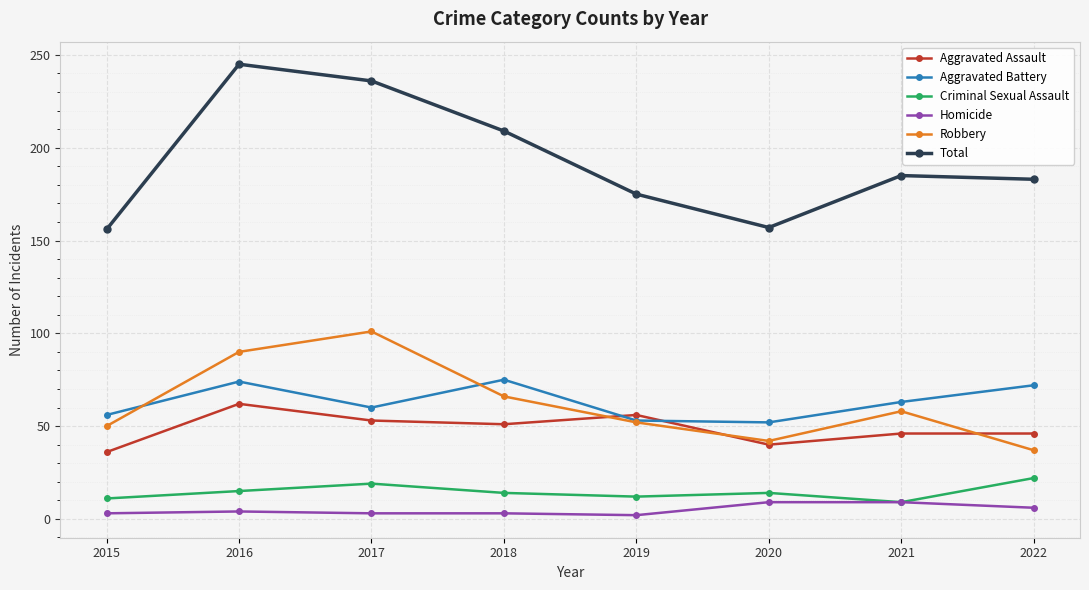

The value of Criminal Sexual Assault at 2017 is 19. True or false?

True